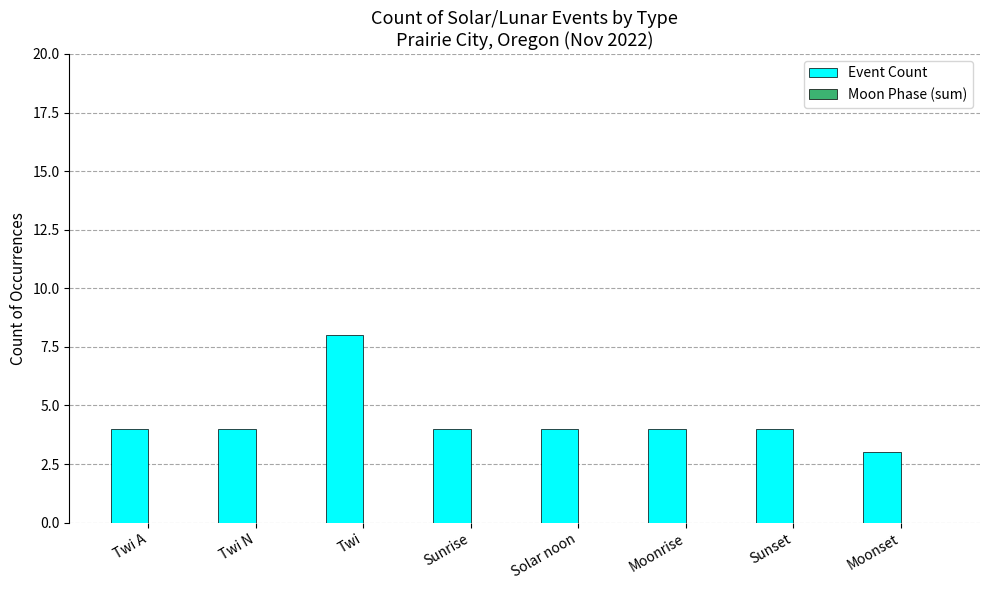

What is the maximum value shown in the chart?

8